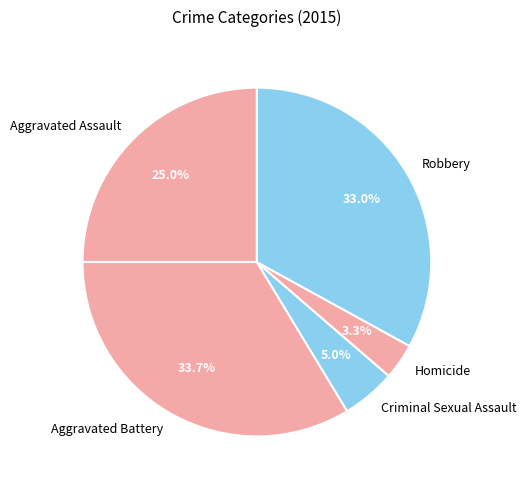

Between Aggravated Assault and Criminal Sexual Assault, which is larger?

Aggravated Assault